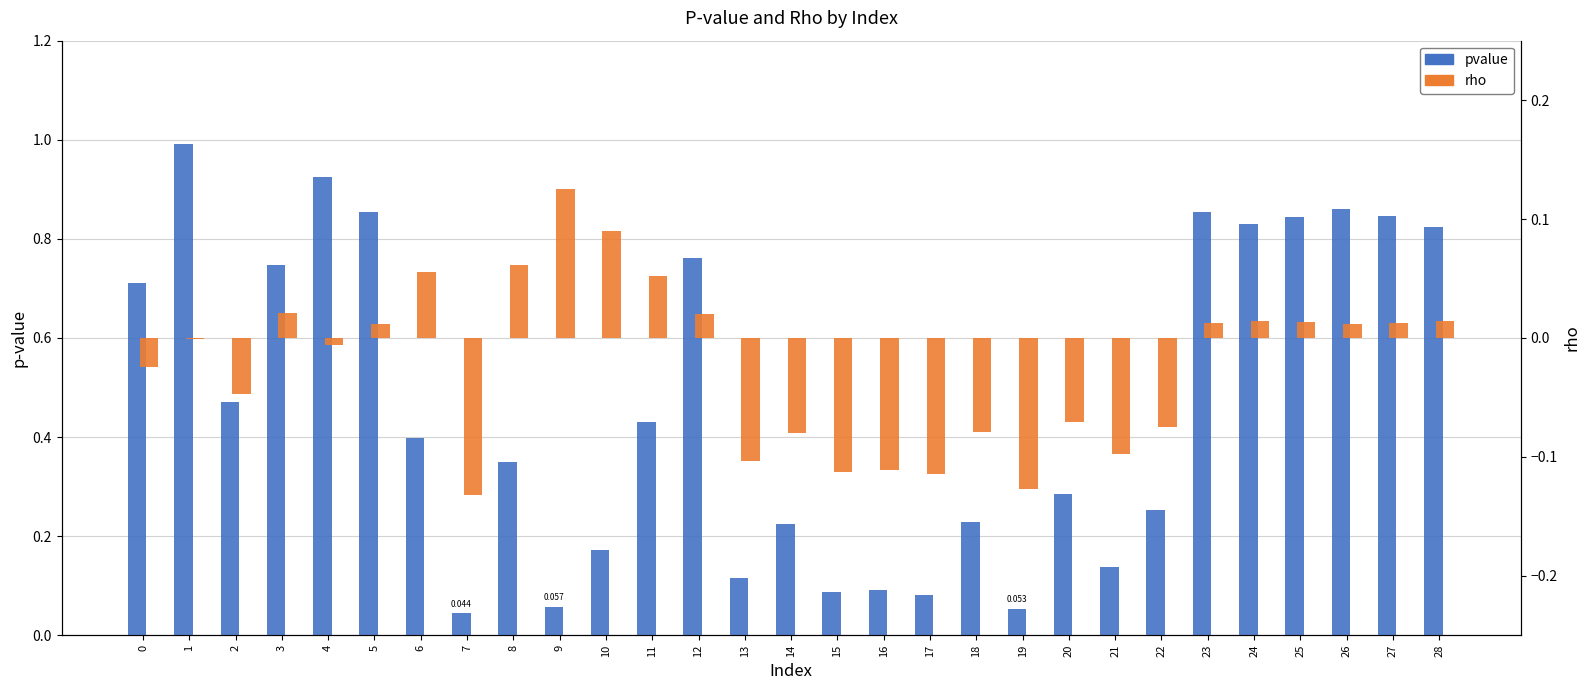

Which category has the lowest value in the pvalue series?

7